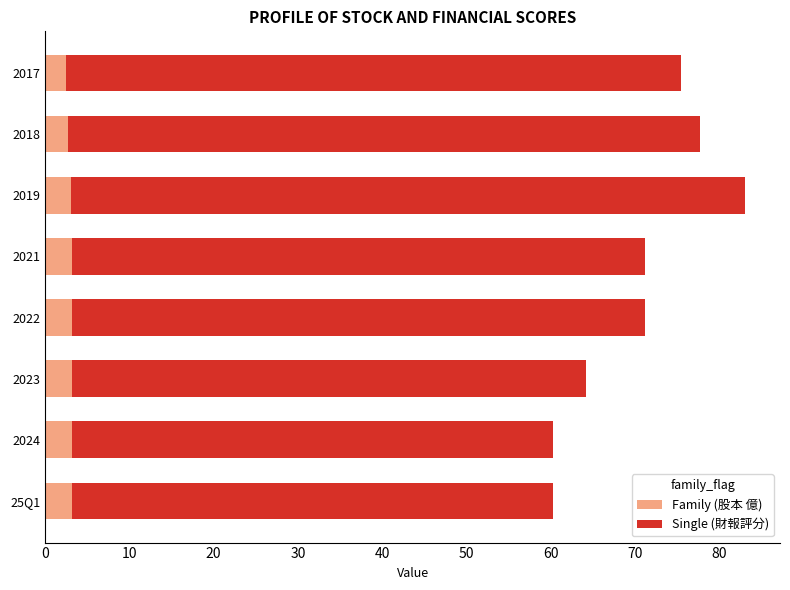

What is the highest value of the Family (股本 億) series?

3.2